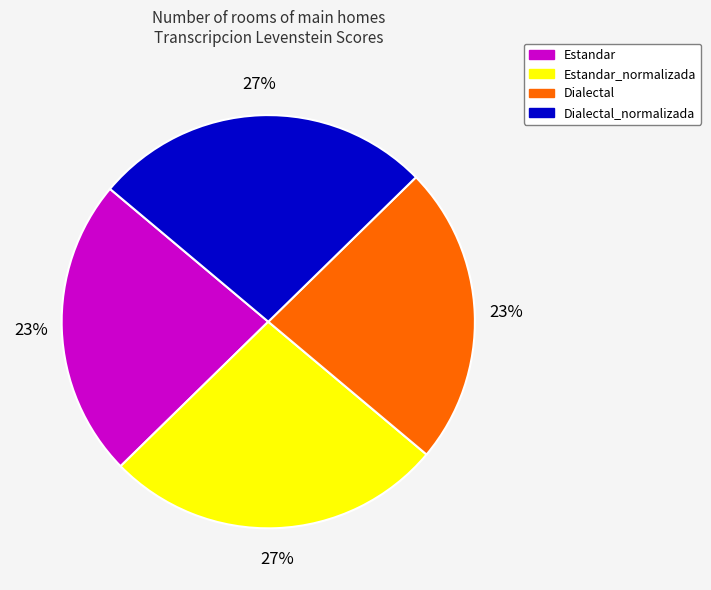

Is there a majority slice in this chart?

No